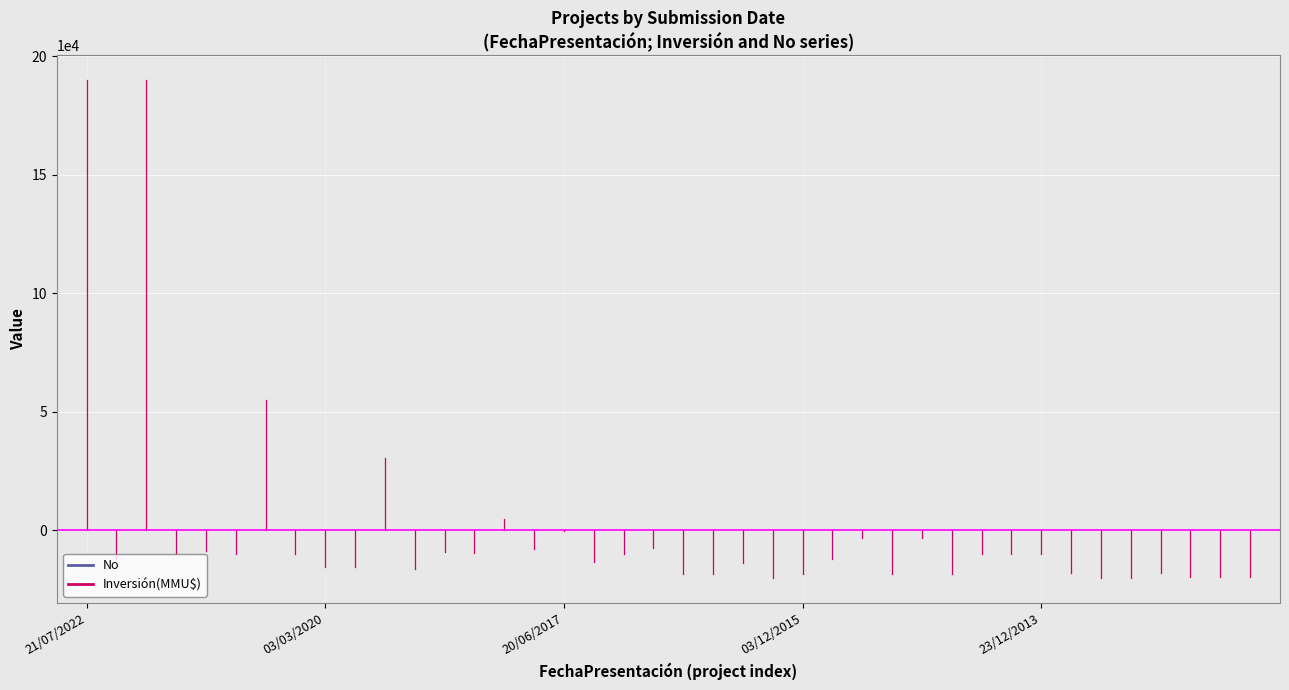

Which series has the widest spread of values?

Inversión(MMU$)